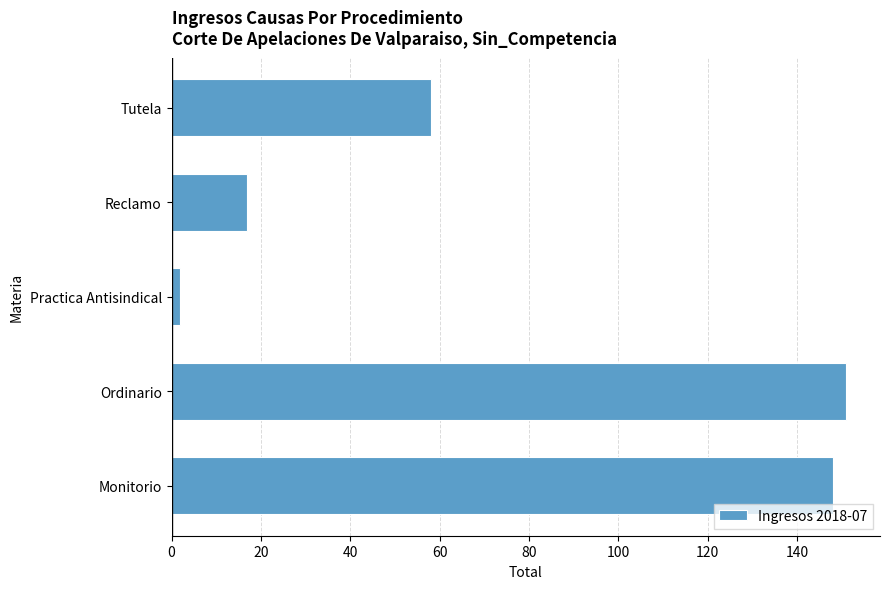

Reading top to bottom, list all the values displayed in this chart.

58	17	2	151	148